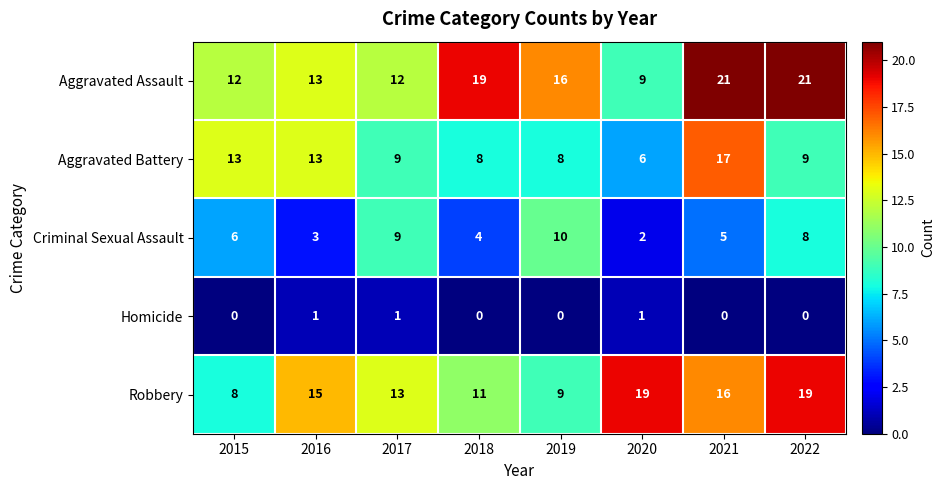

At which category is the sum across all series the highest?

2021